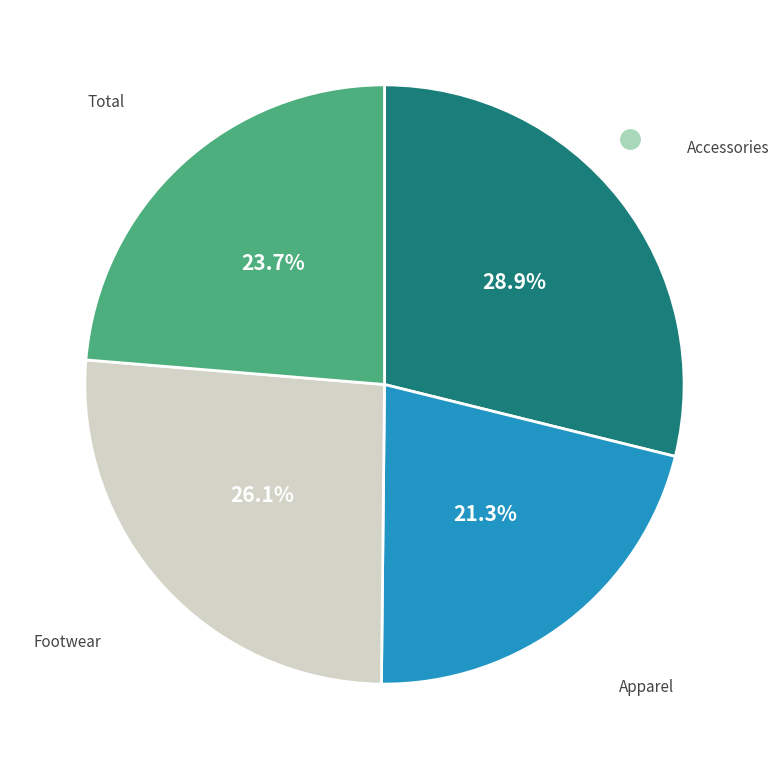

How many segments does this pie chart have?

4